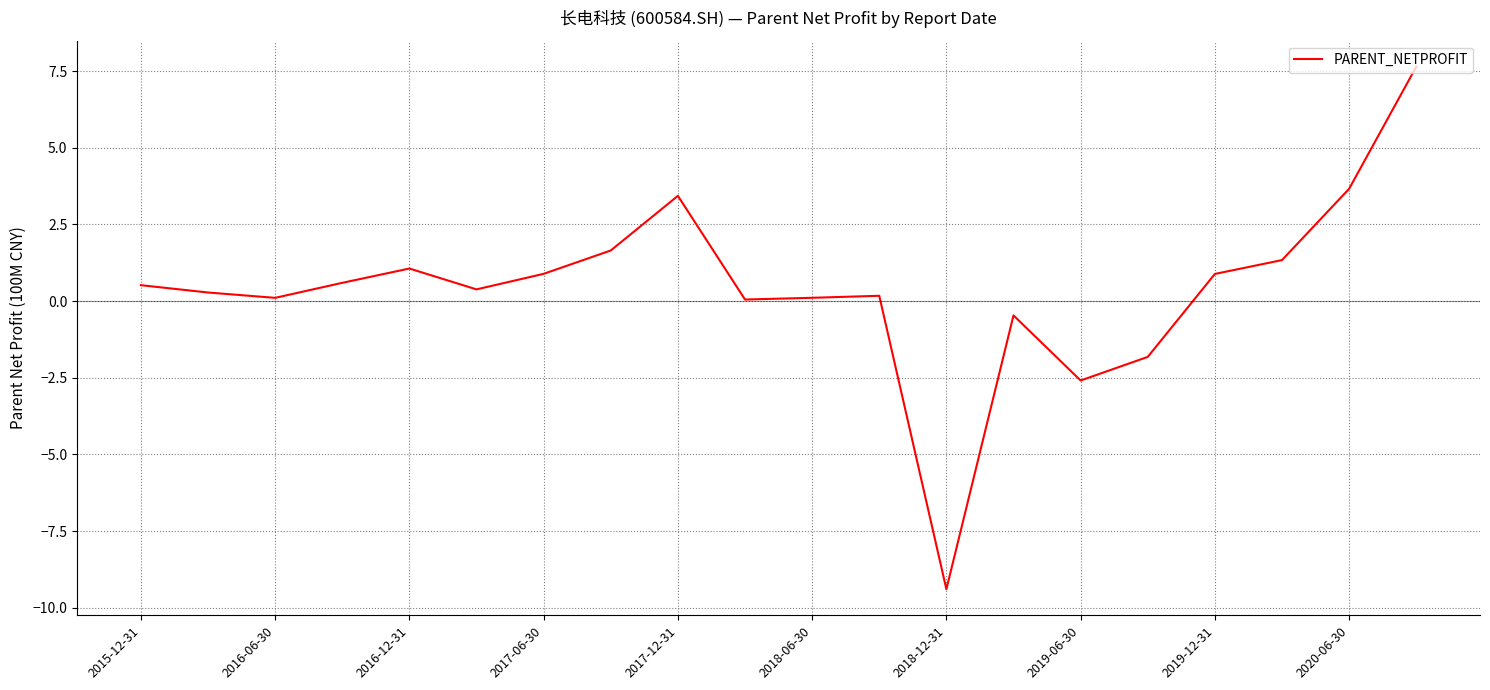

What is the smallest value displayed?

-9.4